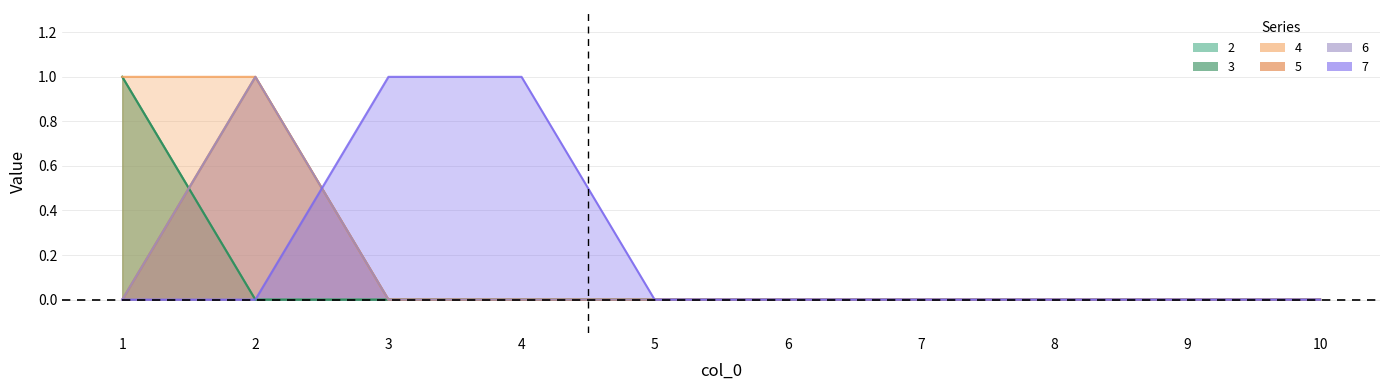

True or false: 2 has more than 2 interior local peaks.

False